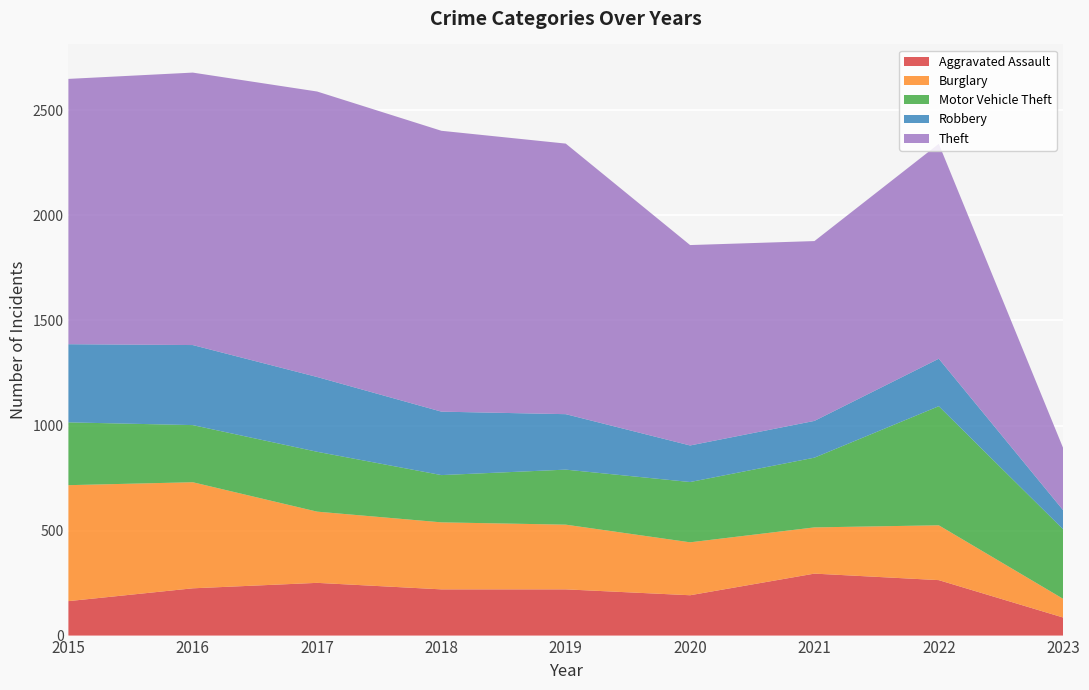

Reading left to right, list all the values displayed in this chart.

Aggravated Assault: 2015=164	2016=225	2017=251	2018=220	2019=220	2020=192	2021=295	2022=264	2023=86
Burglary: 2015=552	2016=505	2017=339	2018=319	2019=308	2020=252	2021=220	2022=261	2023=89
Motor Vehicle Theft: 2015=299	2016=272	2017=285	2018=225	2019=262	2020=287	2021=332	2022=567	2023=331
Robbery: 2015=372	2016=381	2017=356	2018=302	2019=264	2020=174	2021=175	2022=226	2023=91
Theft: 2015=1263	2016=1297	2017=1359	2018=1337	2019=1288	2020=954	2021=856	2022=1023	2023=296